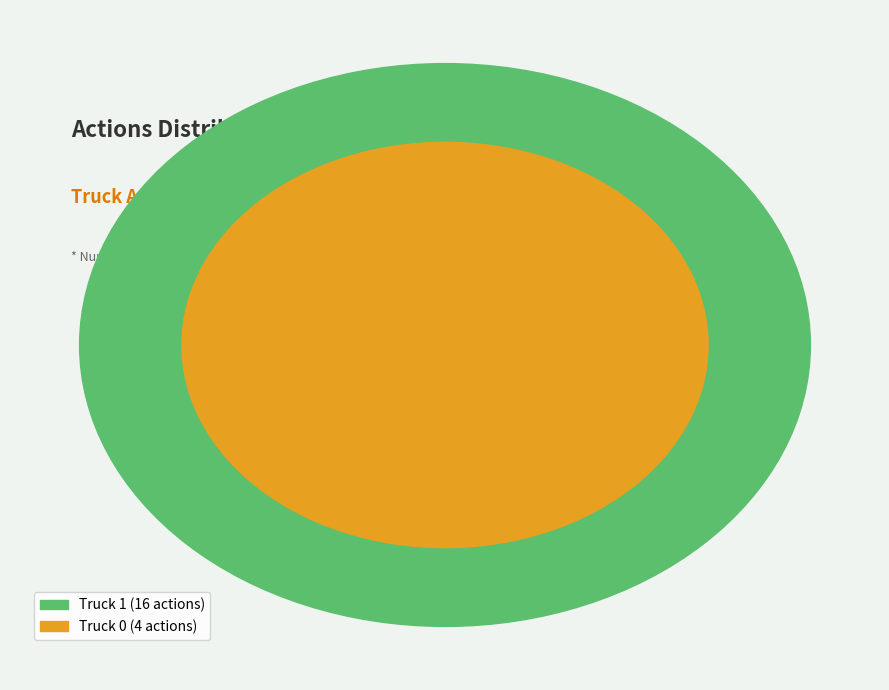

Count the number of slices in the pie.

2